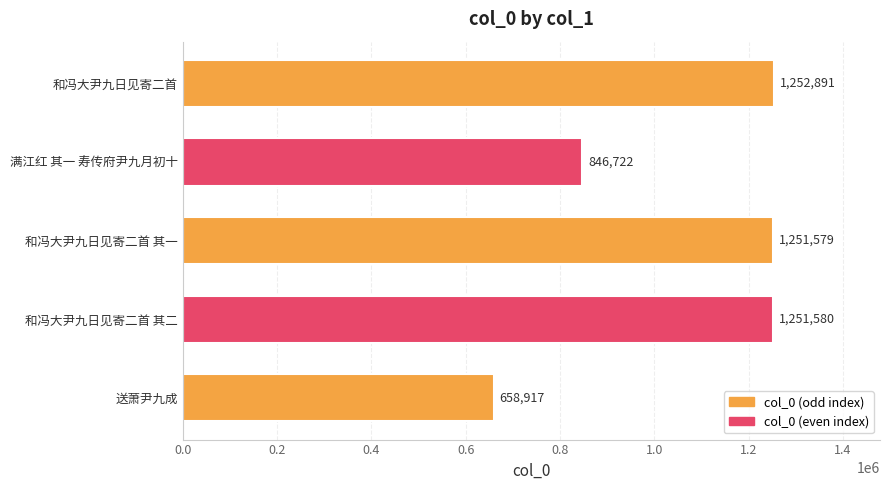

Between 和冯大尹九日见寄二首 其二 and 满江红 其一 寿传府尹九月初十, which is larger?

和冯大尹九日见寄二首 其二